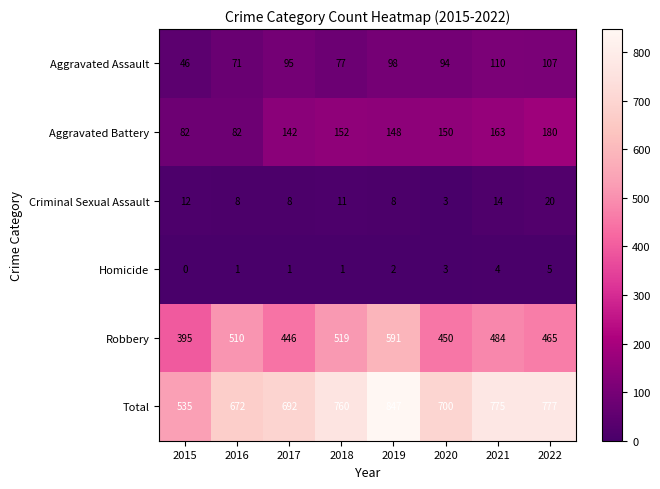

Rank the series at 2018 from highest to lowest value.

Total, Robbery, Aggravated Battery, Aggravated Assault, Criminal Sexual Assault, Homicide